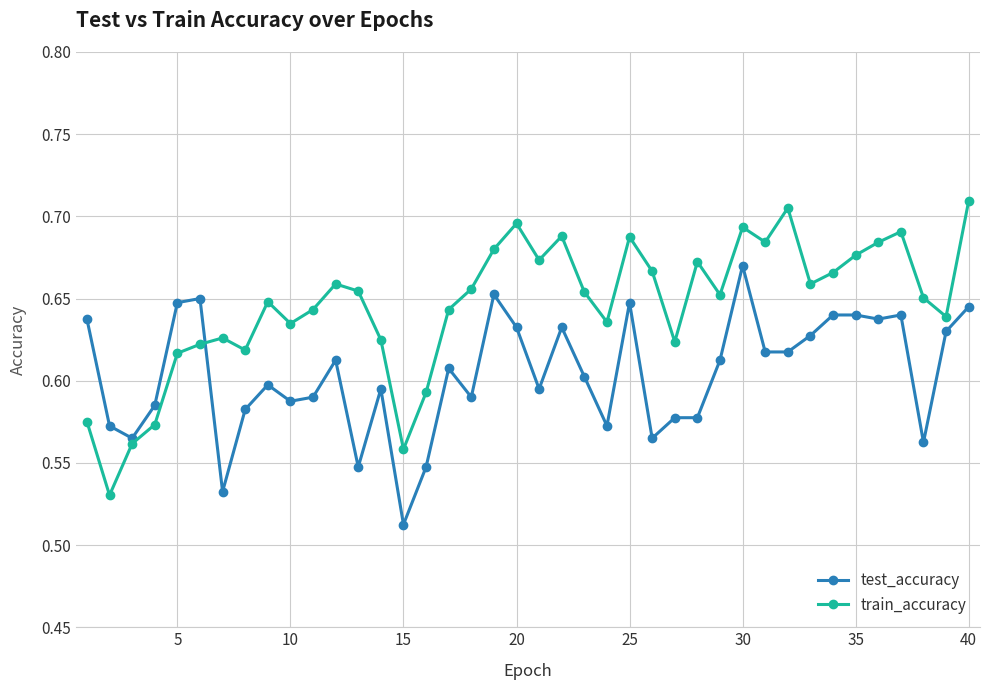

Rank the series by their maximum value, from highest to lowest.

train_accuracy, test_accuracy